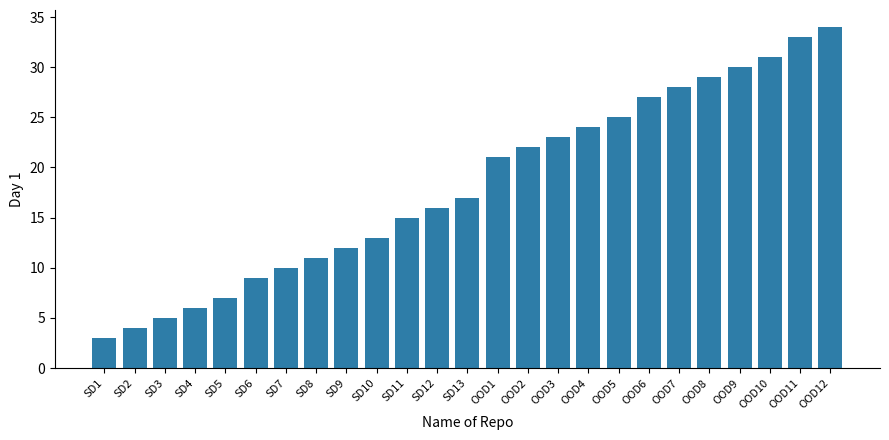

Rank the categories by value from highest to lowest.

OOD12, OOD11, OOD10, OOD9, OOD8, OOD7, OOD6, OOD5, OOD4, OOD3, OOD2, OOD1, SD13, SD12, SD11, SD10, SD9, SD8, SD7, SD6, SD5, SD4, SD3, SD2, SD1